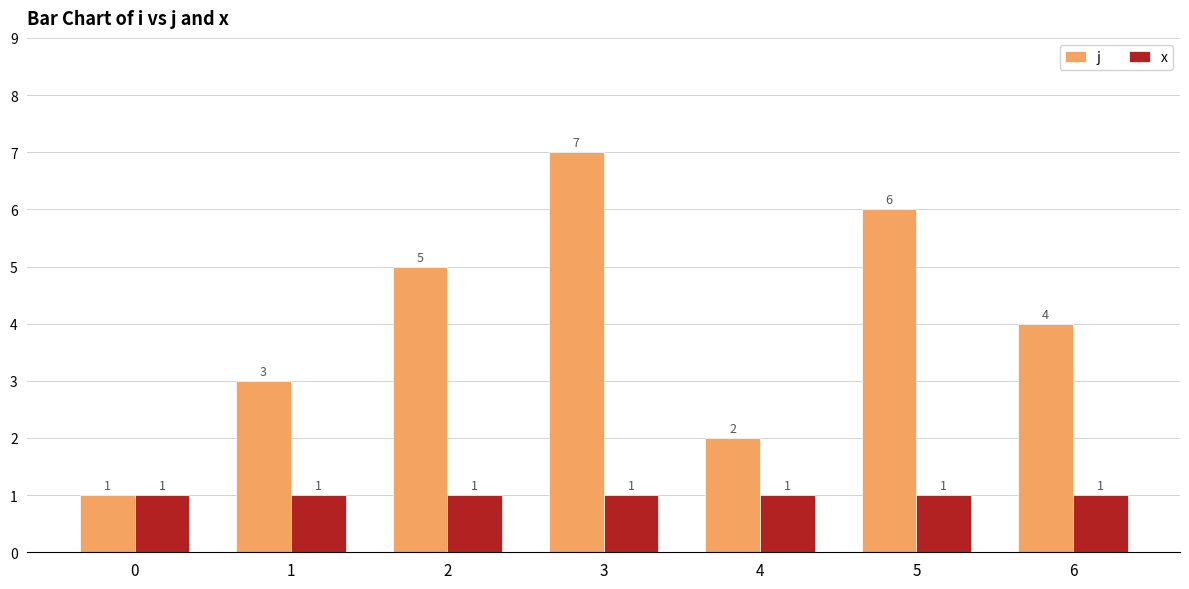

What is the value of the j bar at the 2nd from the left?

3